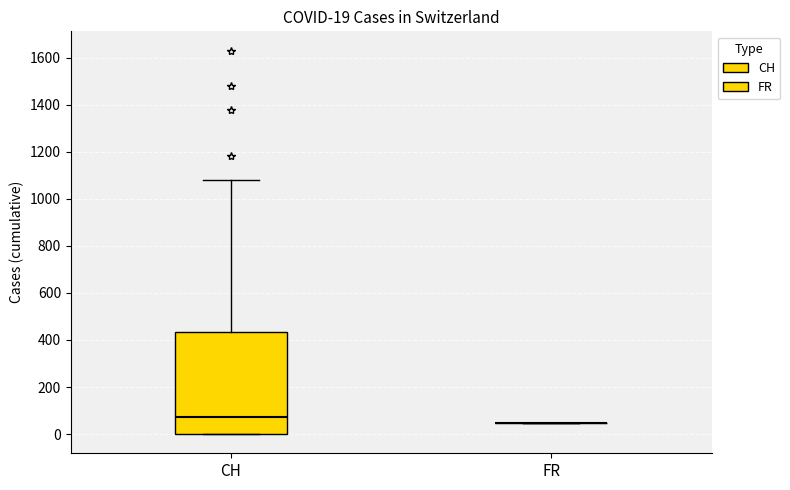

Comparing the boxes themselves (not the whiskers), which one is the tallest?

CH